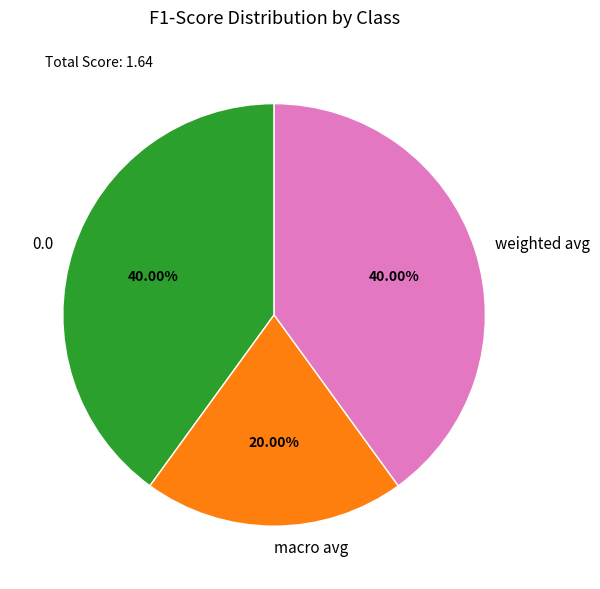

What is the smallest slice in the pie chart?

macro avg